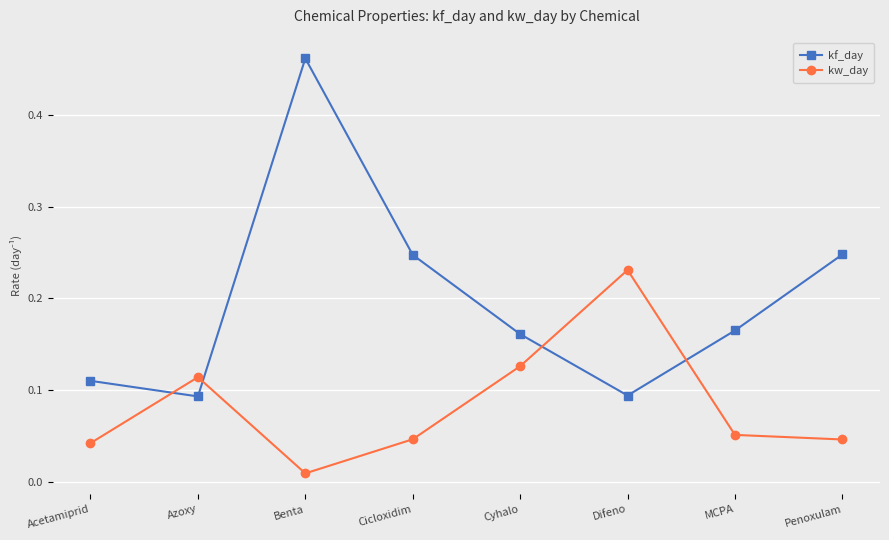

True or false: kf_day has more than 2 points higher than both neighbors.

False